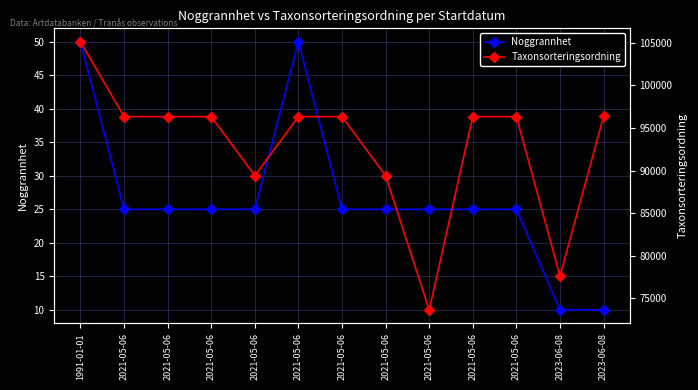

True or false: Taxonsorteringsordning and Noggrannhet intersect in this chart.

False